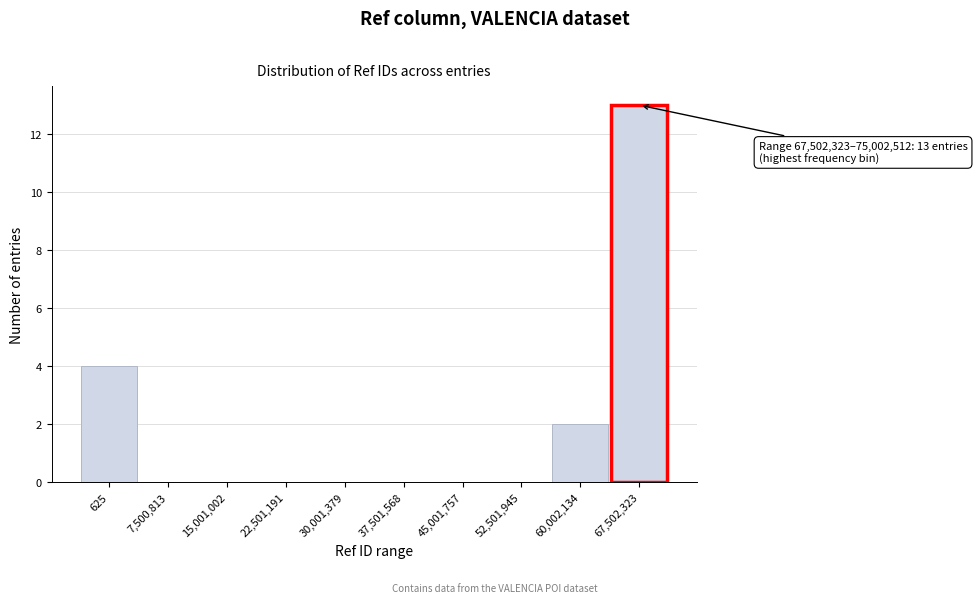

Reading right to left, what are all the values shown in this chart?

67,502,323=13	60,002,134=2	52,501,945=0	45,001,757=0	37,501,568=0	30,001,379=0	22,501,191=0	15,001,002=0	7,500,813=0	625=4